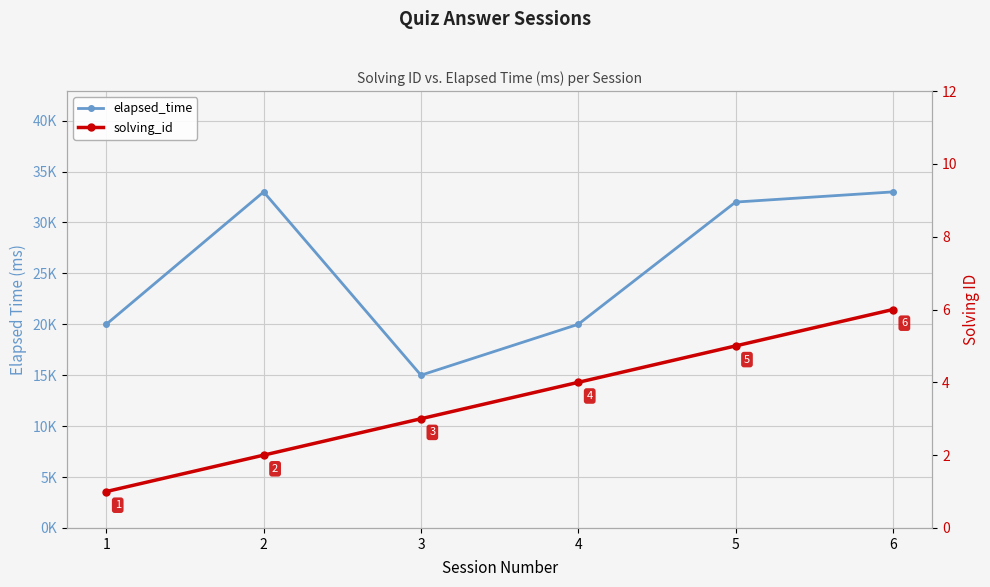

True or false: elapsed_time and solving_id intersect in this chart.

False